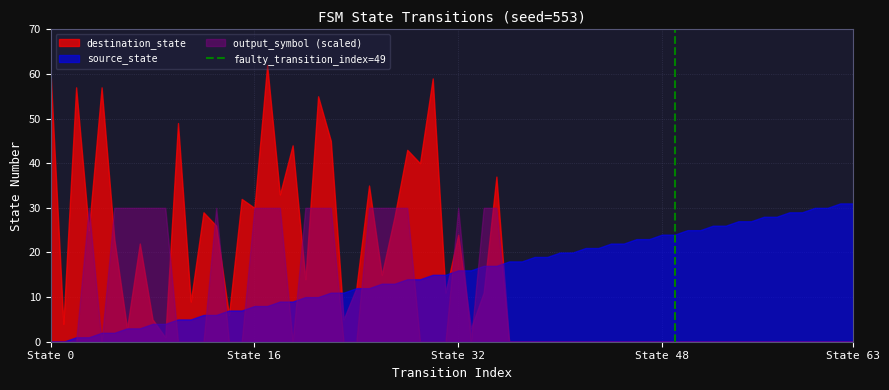

How many categories are shown in the chart?

64